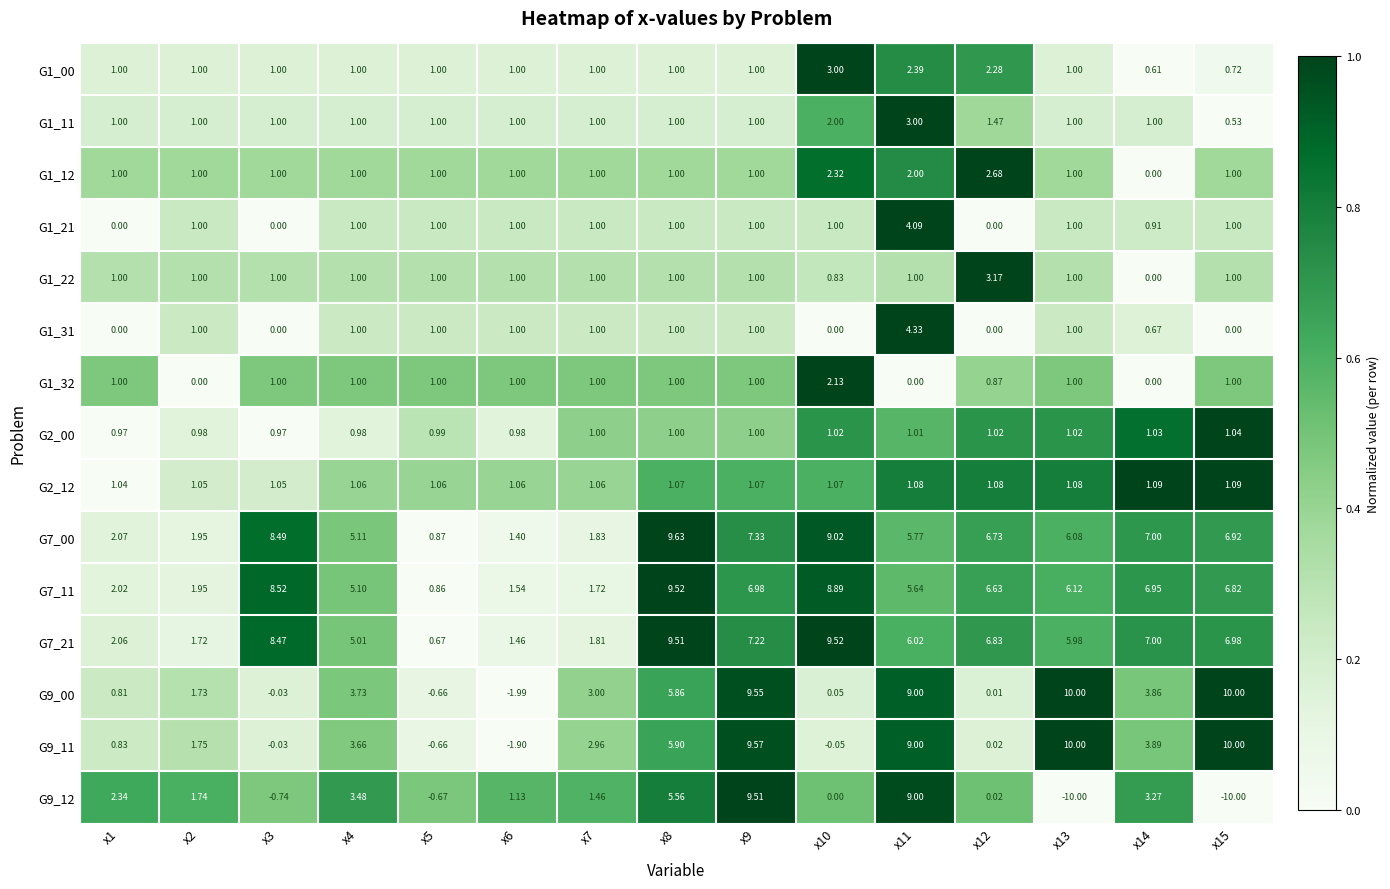

At which category is the sum across all series the highest?

x11